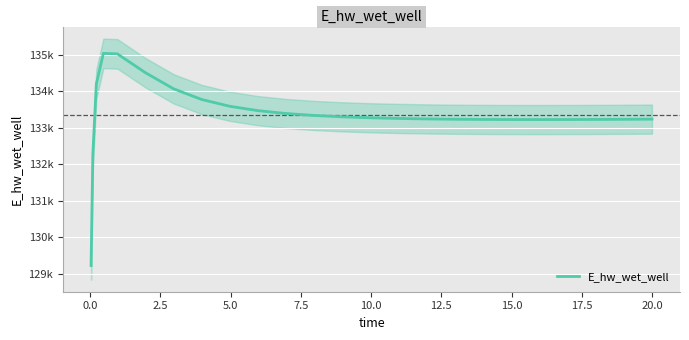

How many points are higher than both their immediate neighbors (excluding endpoints)?

1